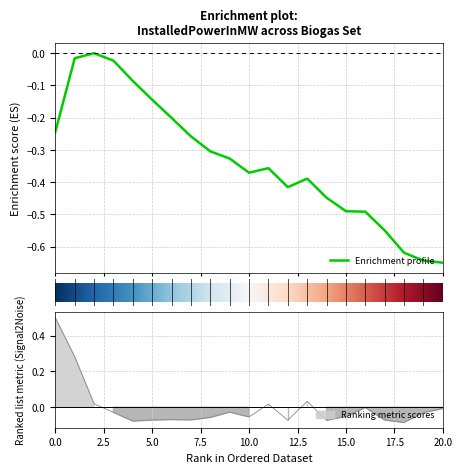

What is the minimum value shown in the chart?

-0.1